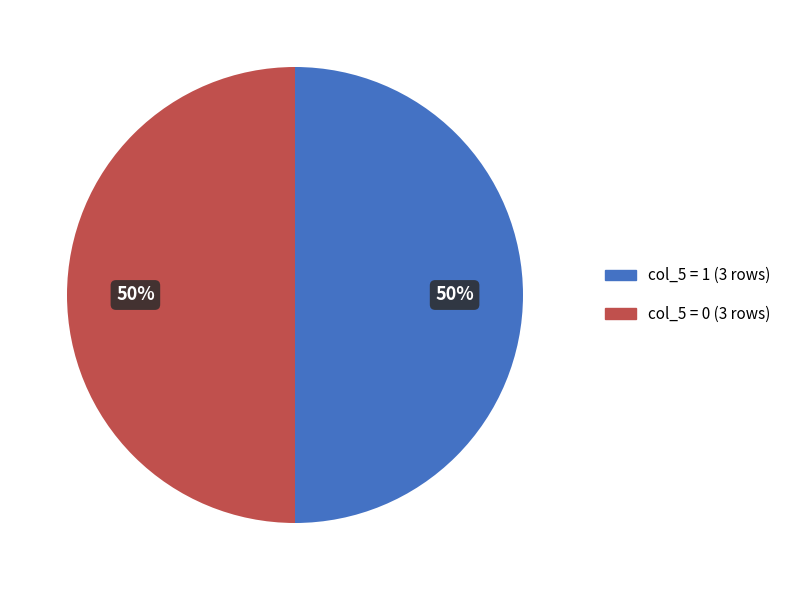

To the nearest percent, what is the difference between the largest and smallest slice percentages?

0%